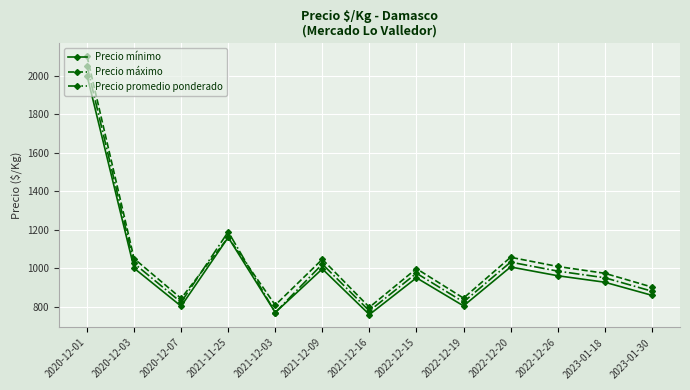

Which series has the widest spread of values?

Precio máximo